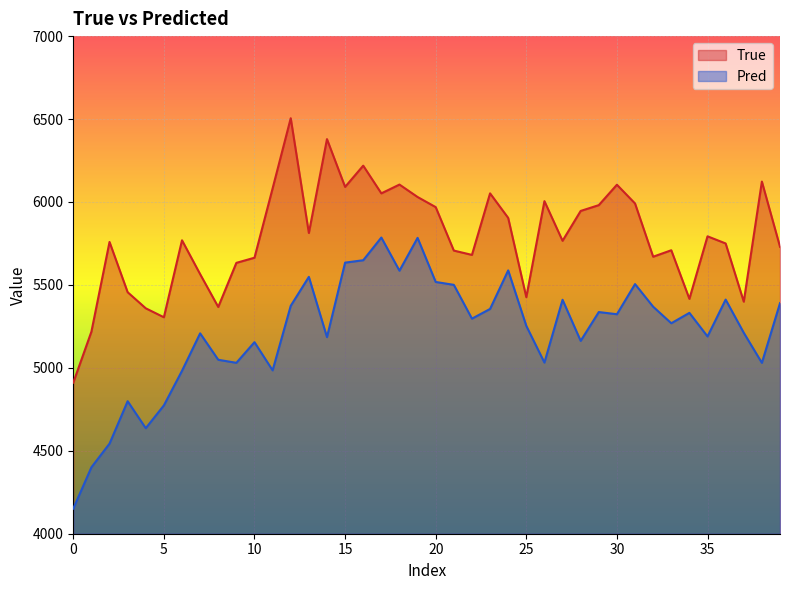

What are all the series names shown in the legend?

True, Pred